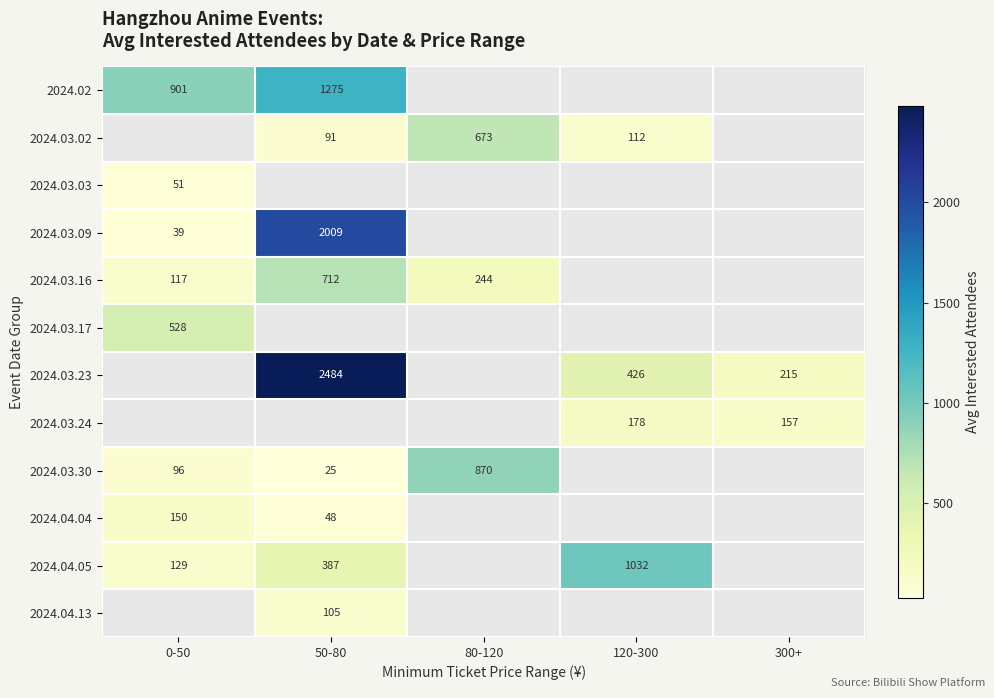

True or false: 2024.04.05 has a value of 129 at 0-50.

True